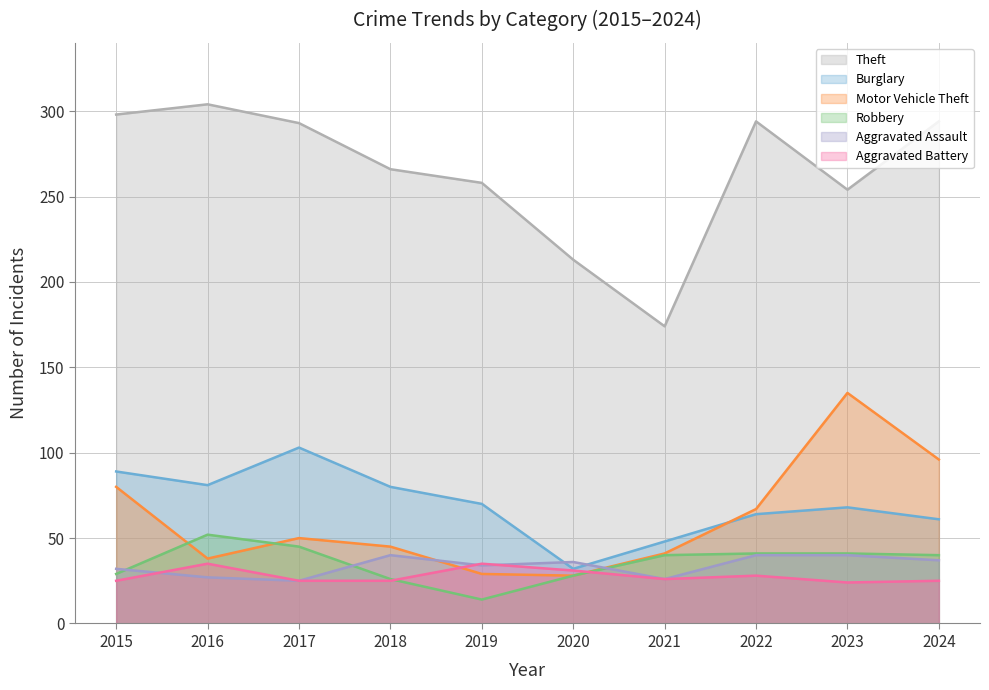

How many lines are shown in the chart?

6